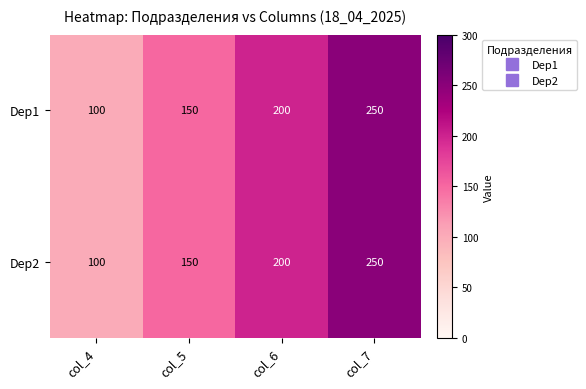

Is it true that Dep1 equals 52 at col_4?

False